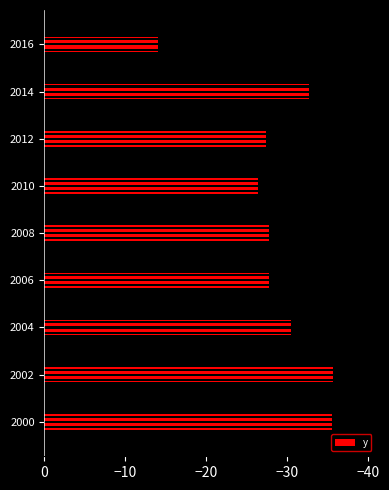

Is it true that the value at 2012 is -27.4?

True